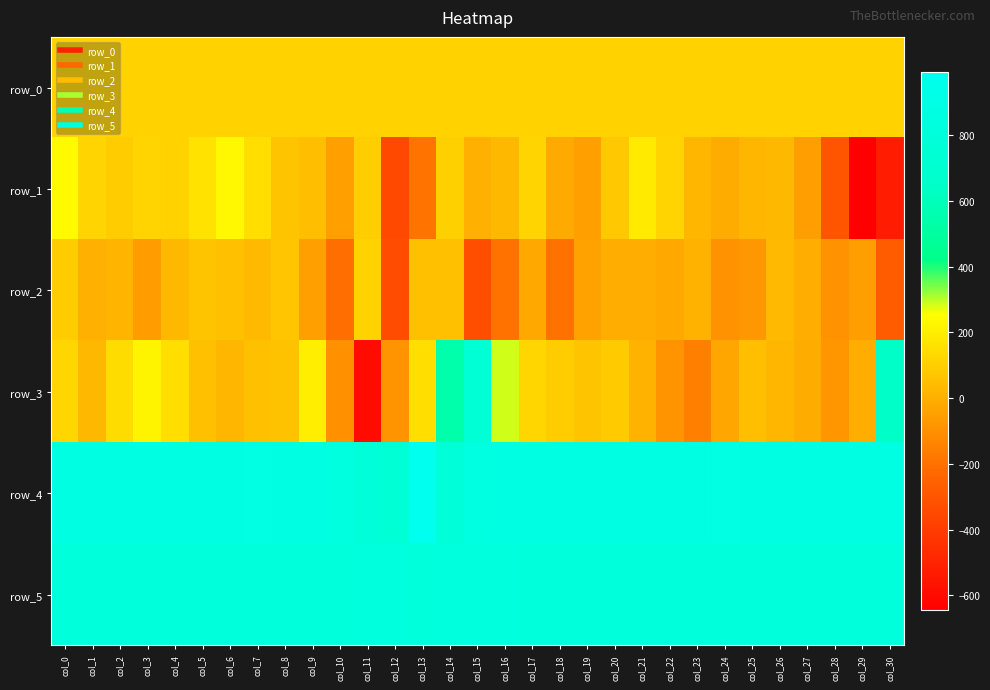

Between col_9 and col_3, which is larger?

col_9